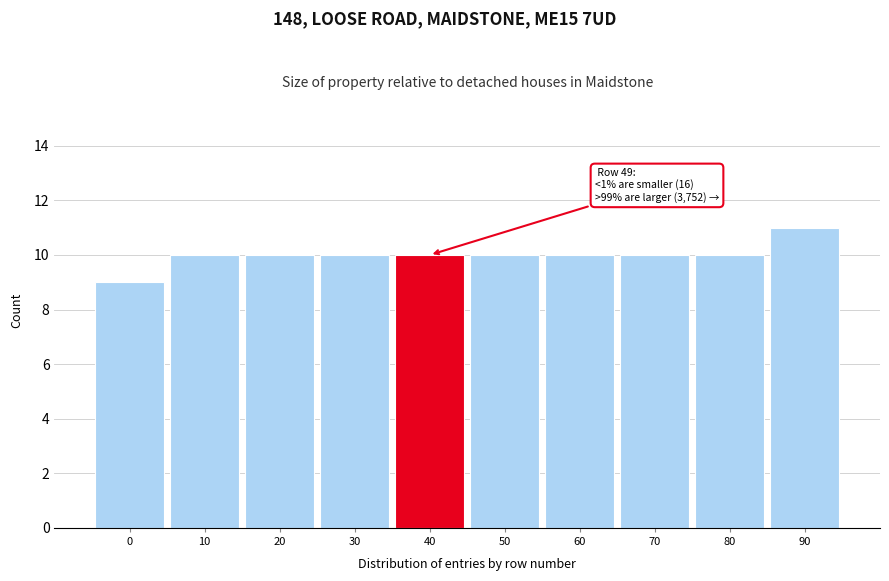

Reading right to left, what are all the values shown in this chart?

11	10	10	10	10	10	10	10	10	9